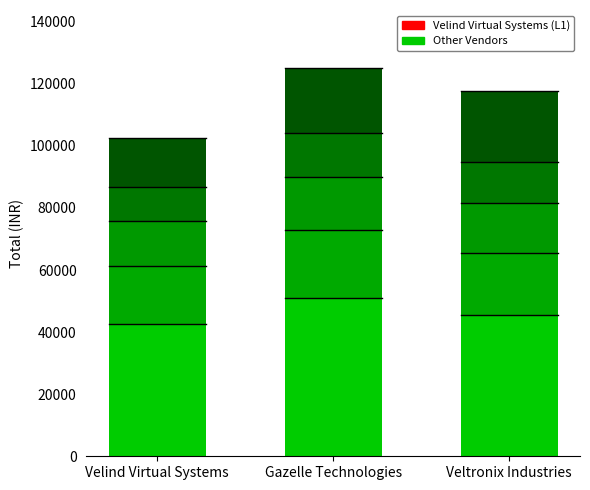

Are the bars horizontal?

No